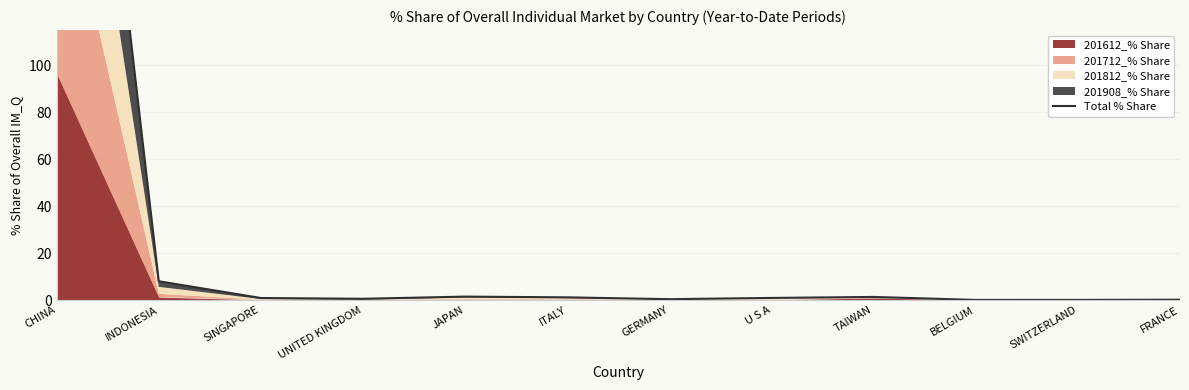

List the labels in order of value, smallest first.

BELGIUM, SWITZERLAND, FRANCE, GERMANY, UNITED KINGDOM, SINGAPORE, U S A, ITALY, TAIWAN, JAPAN, INDONESIA, CHINA